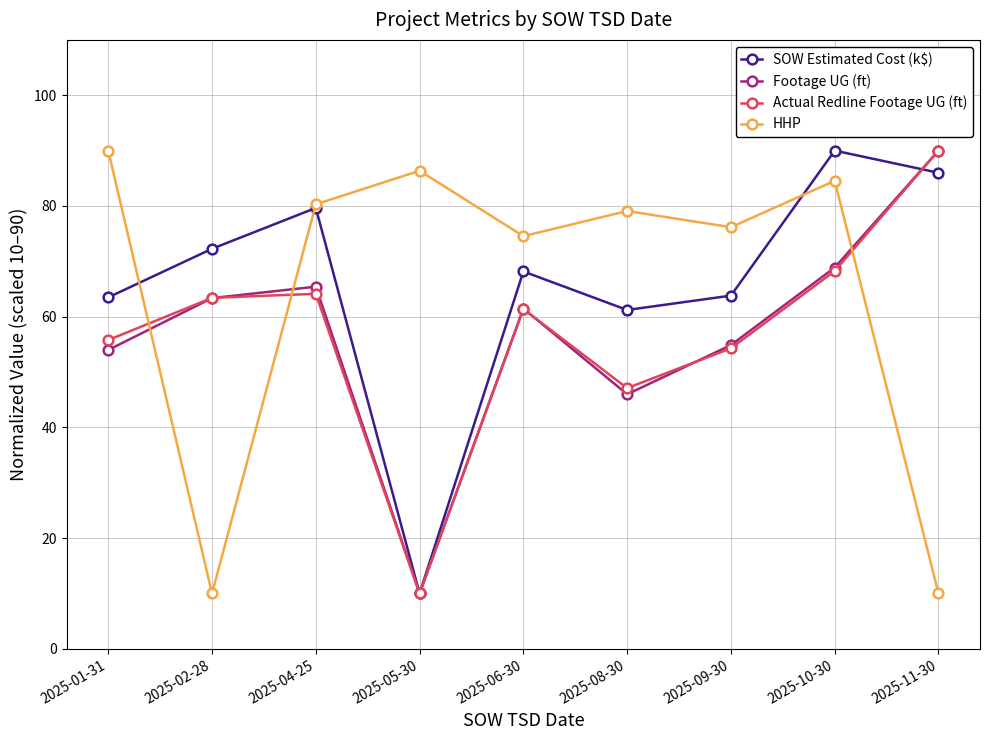

What value does the SOW Estimated Cost (k$) series have at 2025-11-30?

86.0